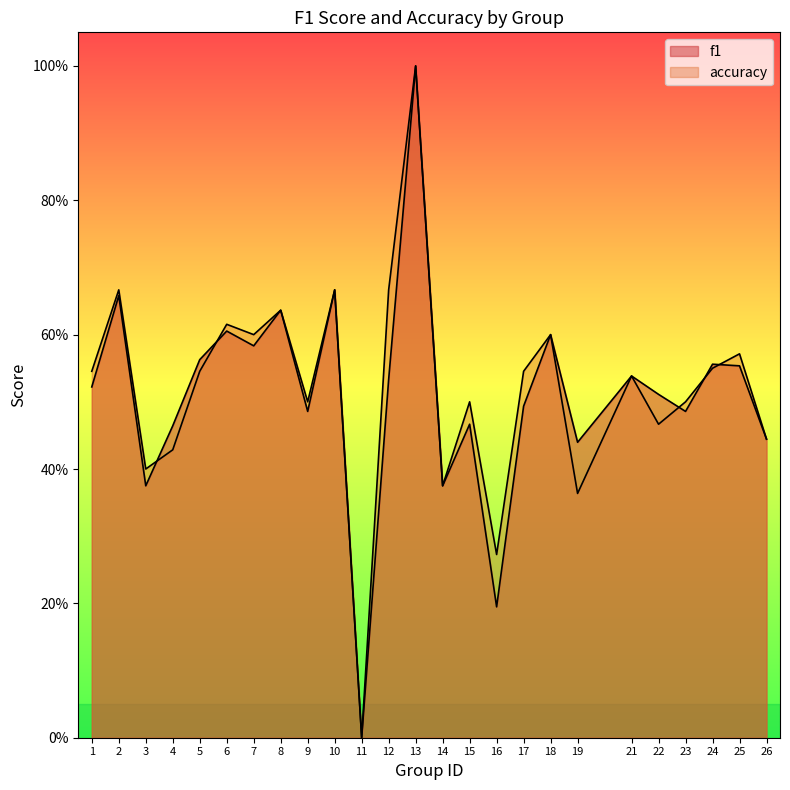

Which series has the largest total across all categories?

accuracy